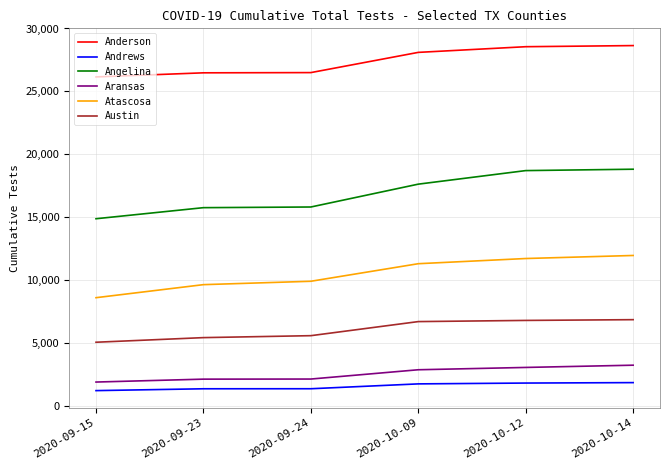

What is the lowest value of the Andrews series?

1218